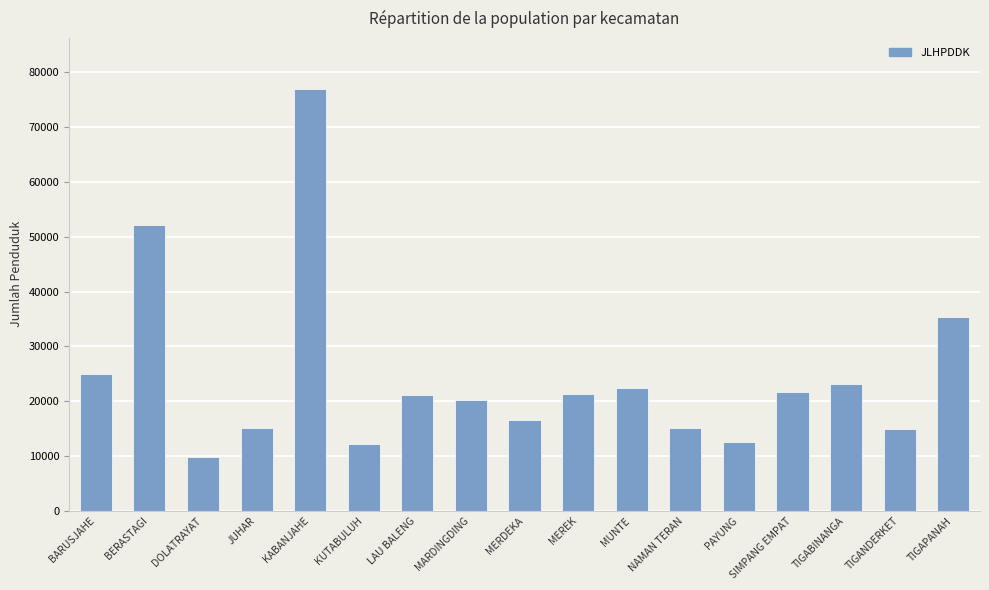

The value at TIGABINANGA is 23183. True or false?

True